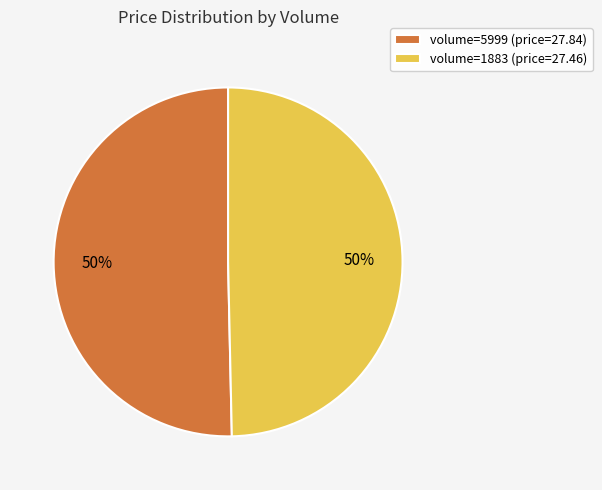

Is it true that volume=5999 (price=27.84) is 42% of the pie?

False